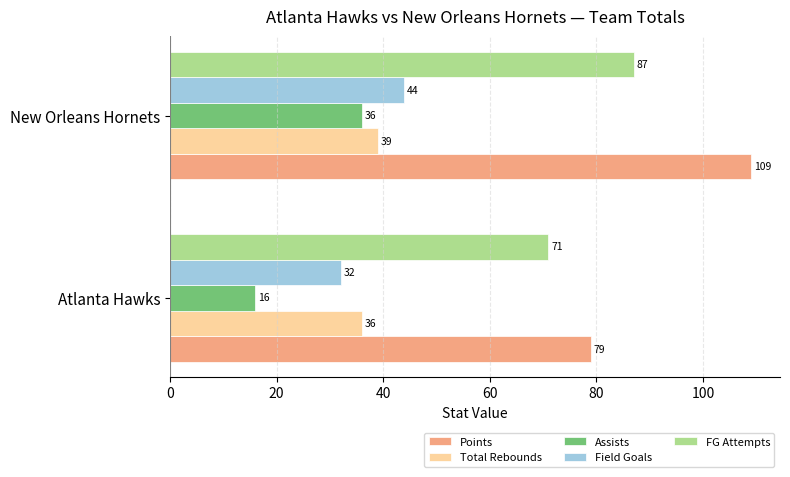

What is the approximate value of Total Rebounds at Atlanta Hawks?

36